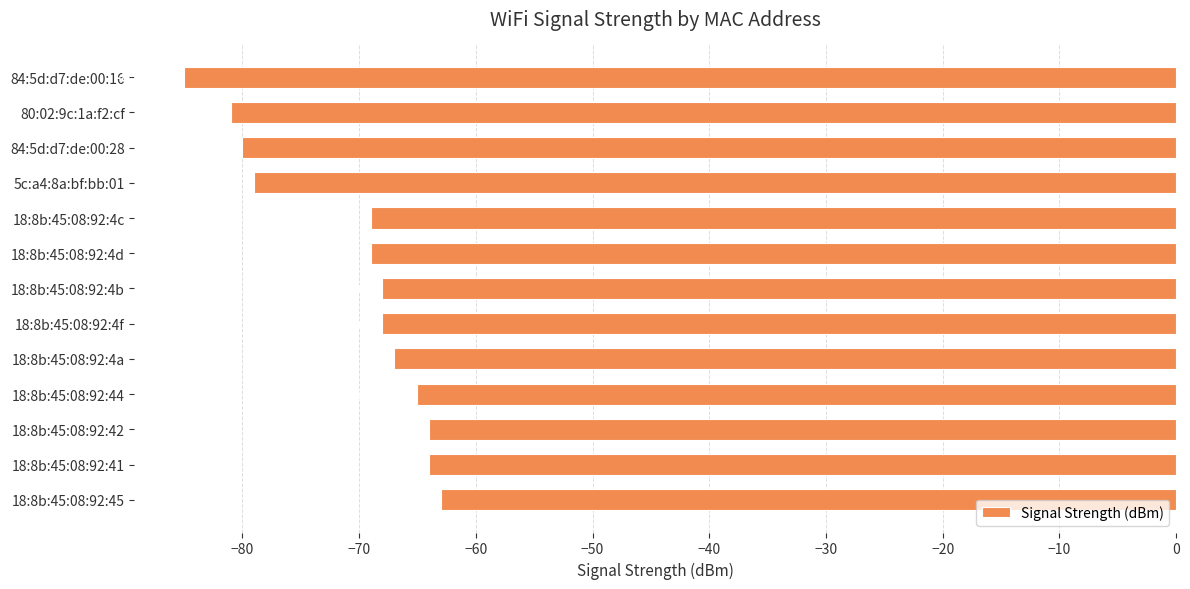

What is the difference between the maximum and second lowest values?

18